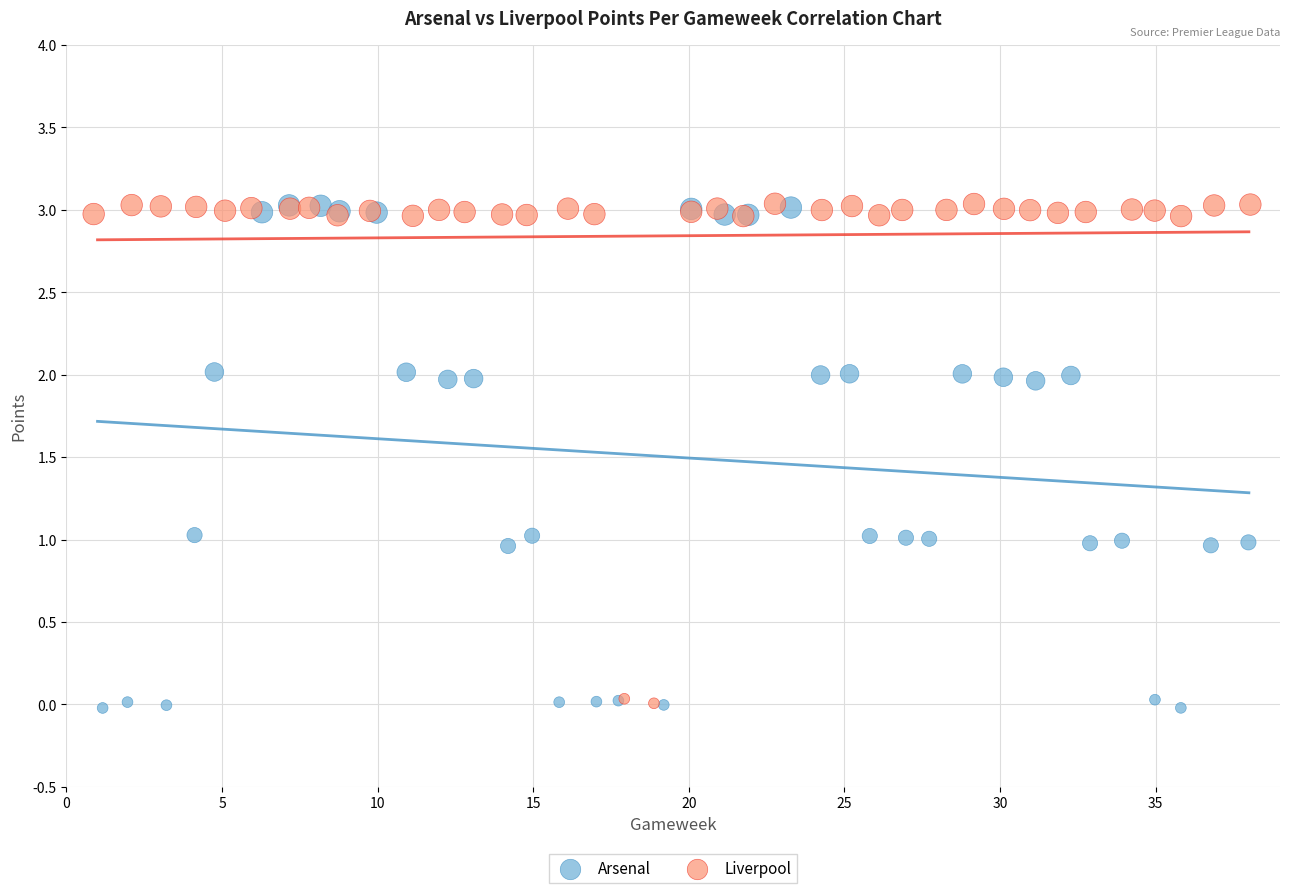

What are all the series names shown in the legend?

Arsenal, Liverpool